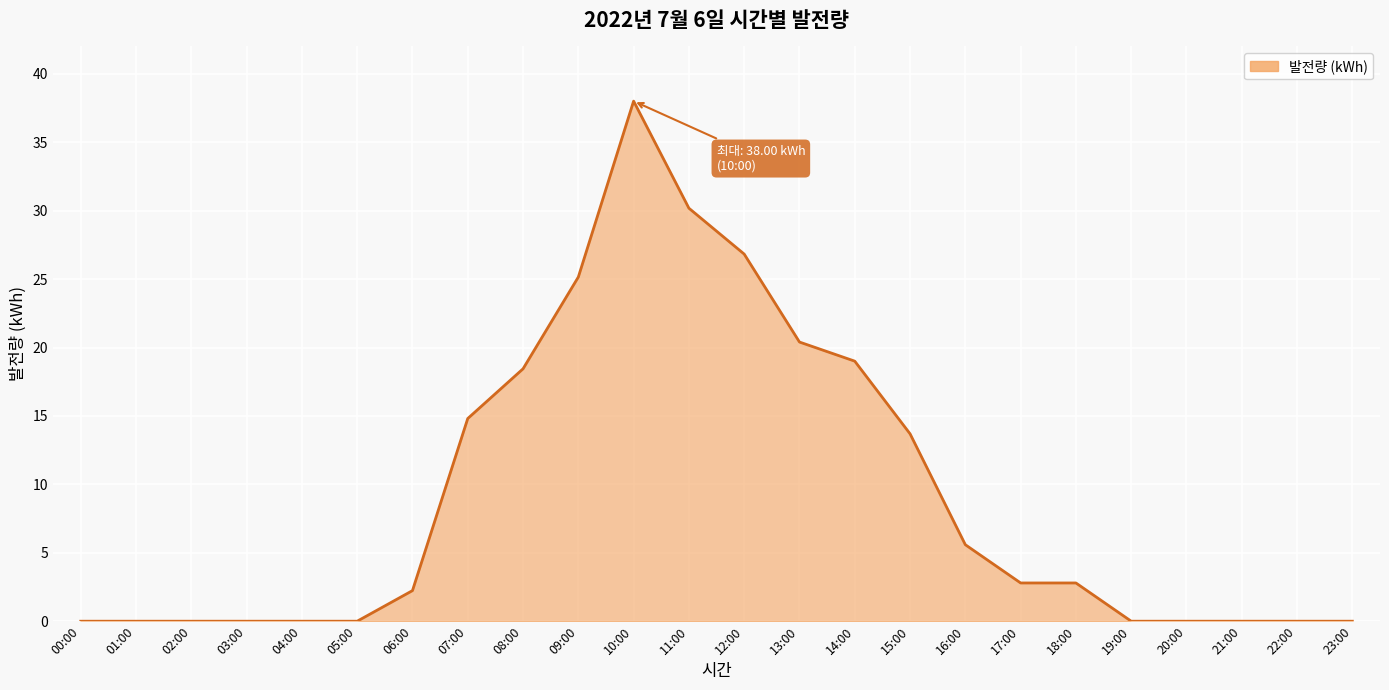

What is the difference between the second highest and minimum values?

30.2